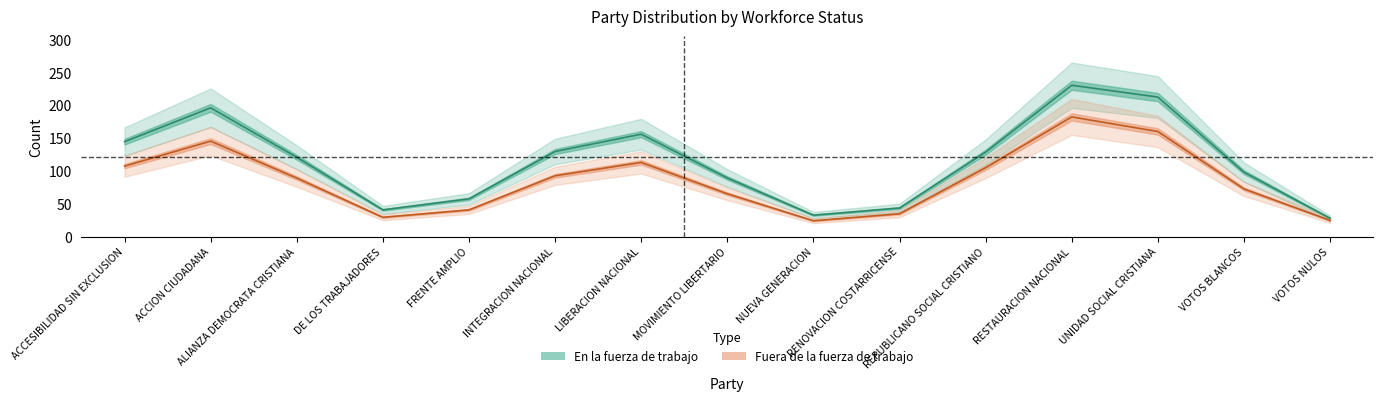

Reading left to right, transcribe all the data shown in this chart.

En la fuerza de trabajo: ACCESIBILIDAD SIN EXCLUSION=144.8	ACCION CIUDADANA=196.3	ALIANZA DEMOCRATA CRISTIANA=121.0	DE LOS TRABAJADORES=40.9	FRENTE AMPLIO=57.7	INTEGRACION NACIONAL=129.8	LIBERACION NACIONAL=156.2	MOVIMIENTO LIBERTARIO=89.5	NUEVA GENERACION=32.8	RENOVACION COSTARRICENSE=43.7	REPUBLICANO SOCIAL CRISTIANO=128.8	RESTAURACION NACIONAL=230.7	UNIDAD SOCIAL CRISTIANA=212.6	VOTOS BLANCOS=98.3	VOTOS NULOS=28.1
Fuera de la fuerza de trabajo: ACCESIBILIDAD SIN EXCLUSION=107.5	ACCION CIUDADANA=145.6	ALIANZA DEMOCRATA CRISTIANA=89.3	DE LOS TRABAJADORES=29.6	FRENTE AMPLIO=40.9	INTEGRACION NACIONAL=92.8	LIBERACION NACIONAL=113.1	MOVIMIENTO LIBERTARIO=65.4	NUEVA GENERACION=24.3	RENOVACION COSTARRICENSE=35.0	REPUBLICANO SOCIAL CRISTIANO=105.1	RESTAURACION NACIONAL=182.4	UNIDAD SOCIAL CRISTIANA=160.2	VOTOS BLANCOS=72.8	VOTOS NULOS=24.9